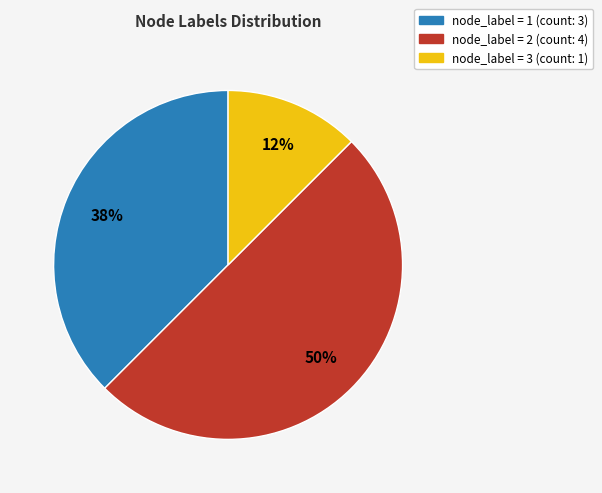

To the nearest percent, what is the average slice percentage?

33%